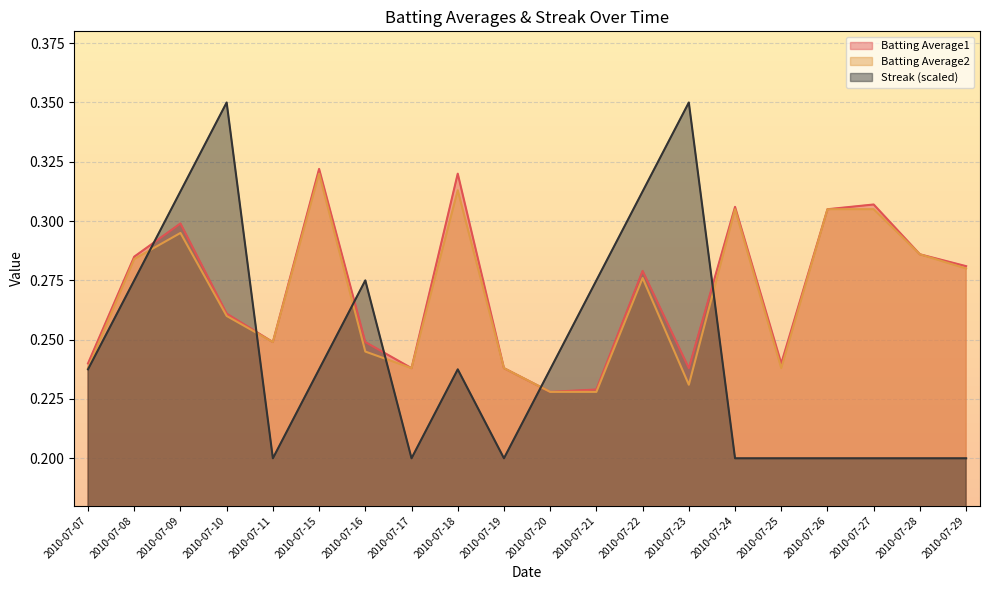

How many interior local valleys does the Streak series have?

3